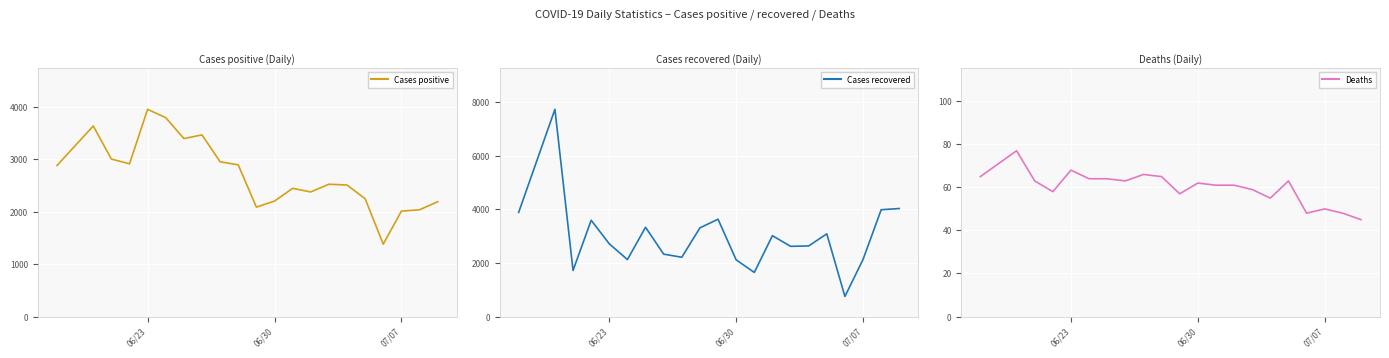

How many lines are shown in the chart?

3